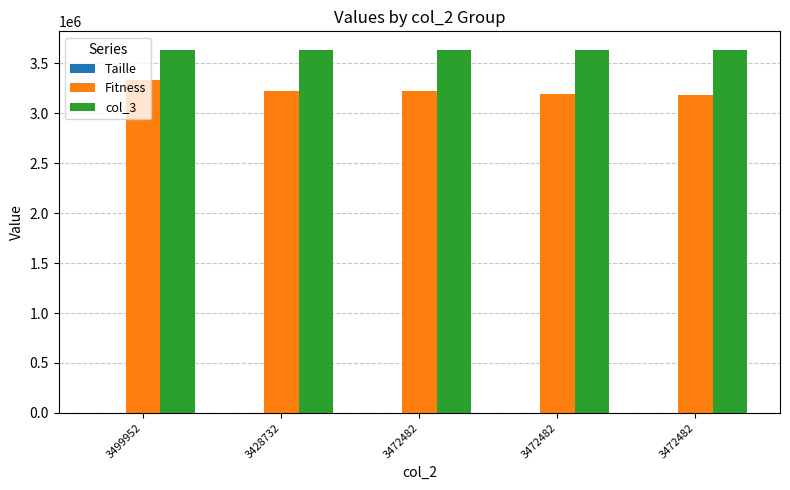

Which label corresponds to the largest value in the chart?

3499952